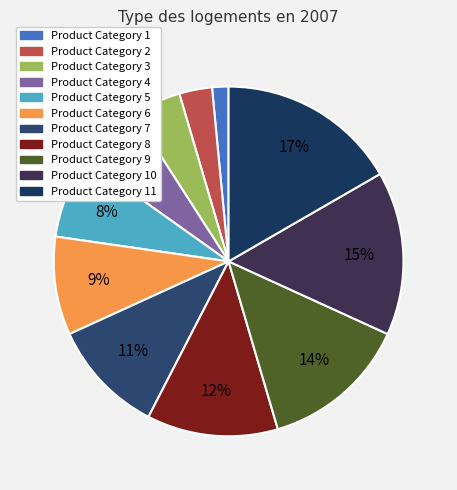

Approximately how many times larger is the value at Product Category 11 compared to Product Category 8?

1.4